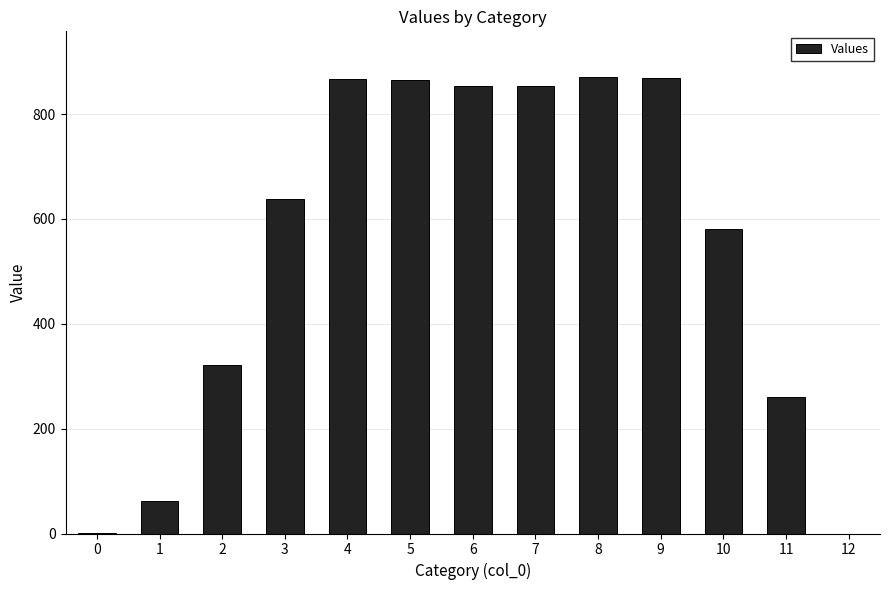

The value at 10 is 388.4. True or false?

False